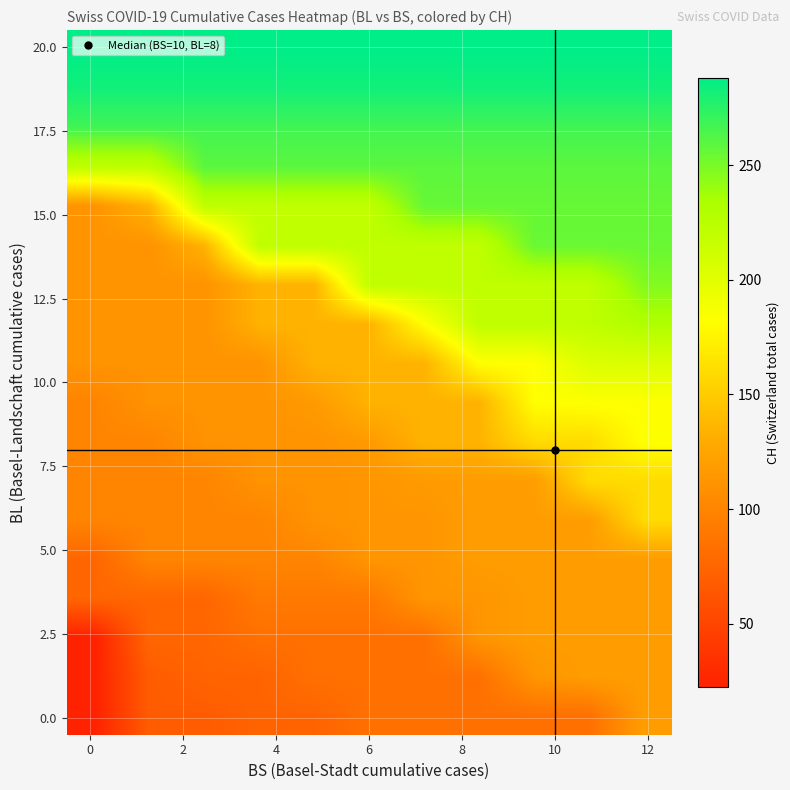

What is the maximum value shown in the chart?

288.0